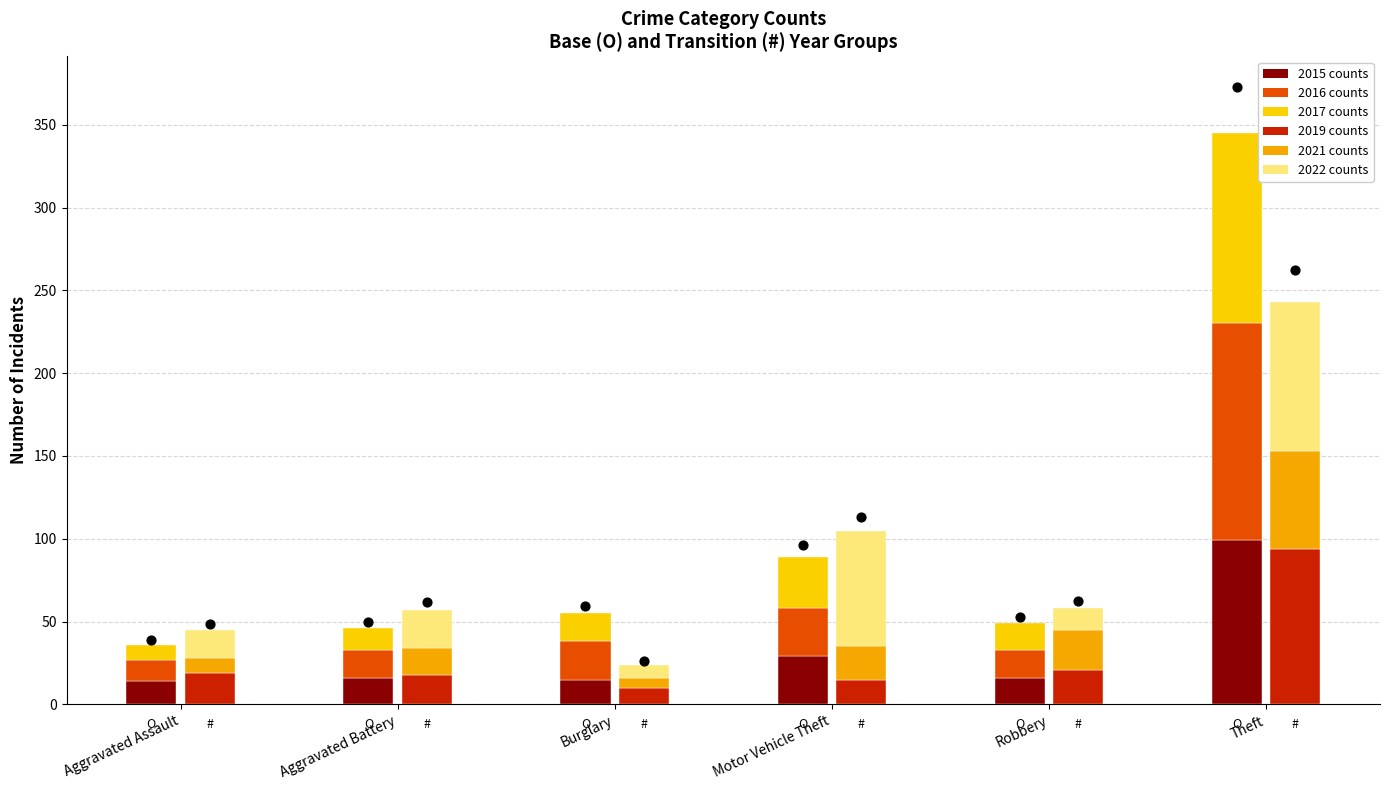

Approximately how many times larger is the value at Aggravated Assault compared to Burglary?

0.7